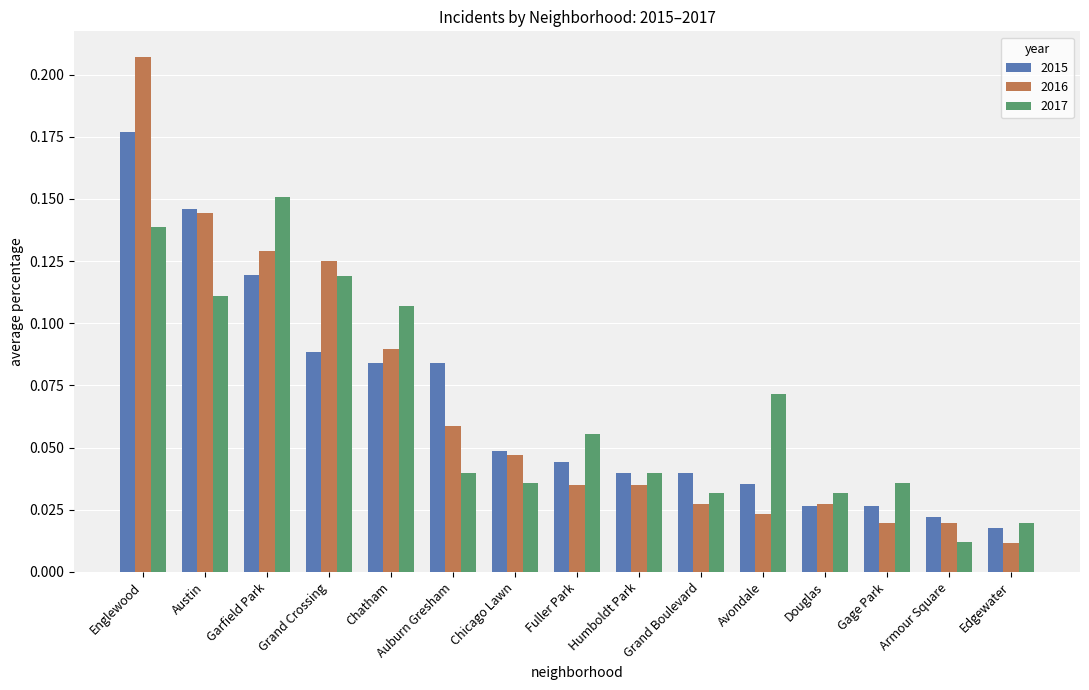

Which series has the largest range (max minus min)?

2016